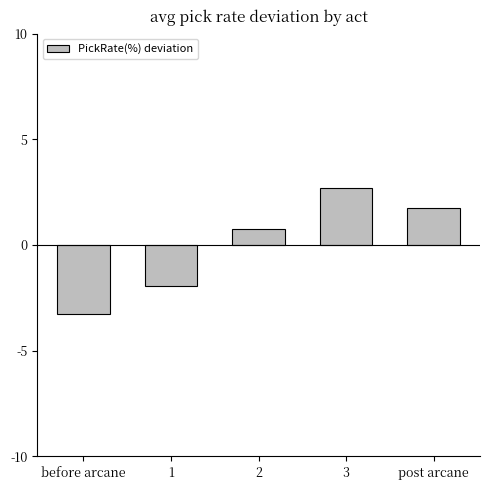

How many negative values are there?

2